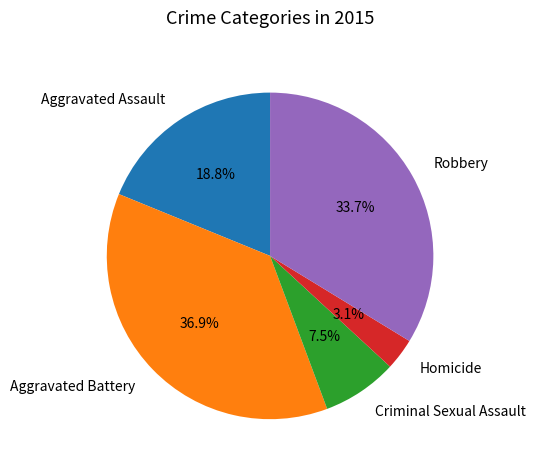

To the nearest percent, what portion does Robbery represent?

34%